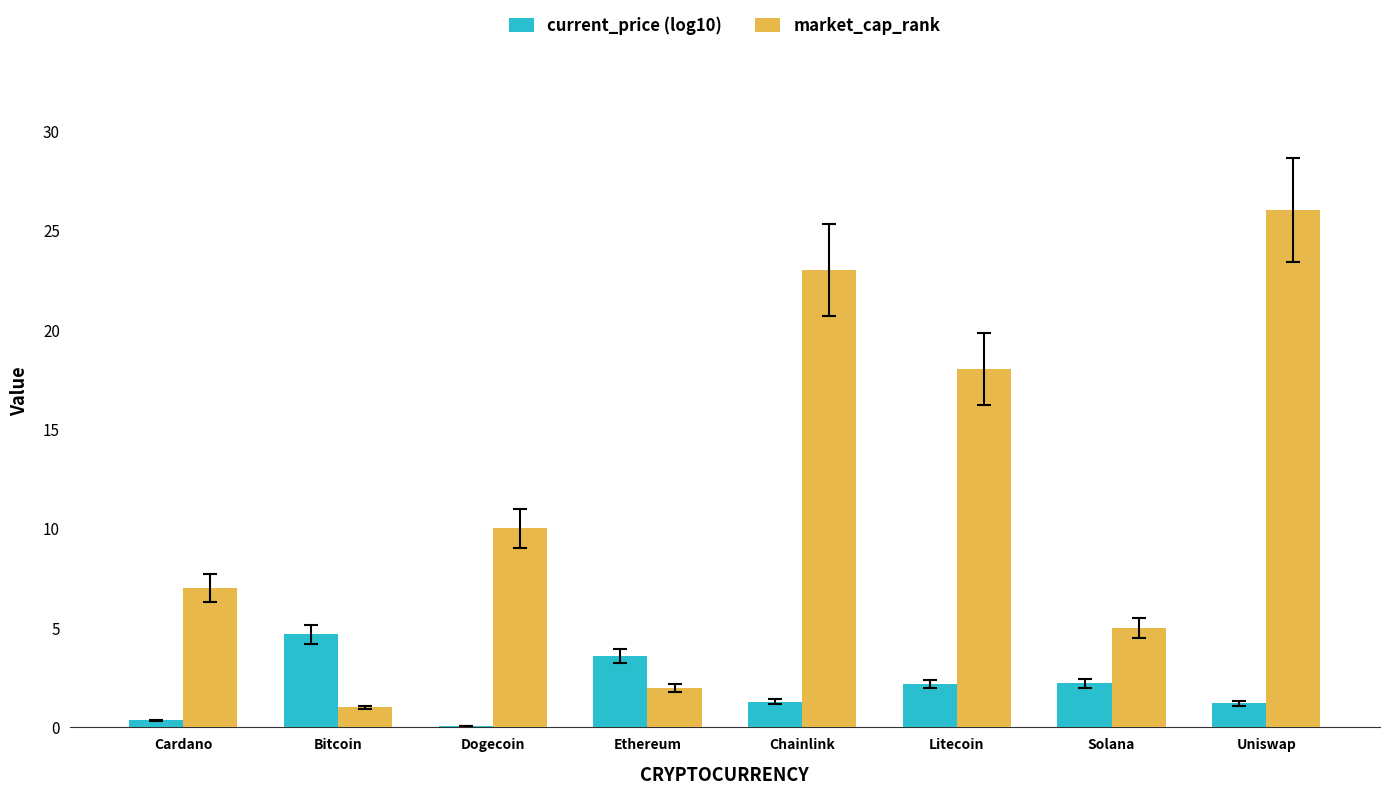

Which label corresponds to the largest value in the chart?

Uniswap